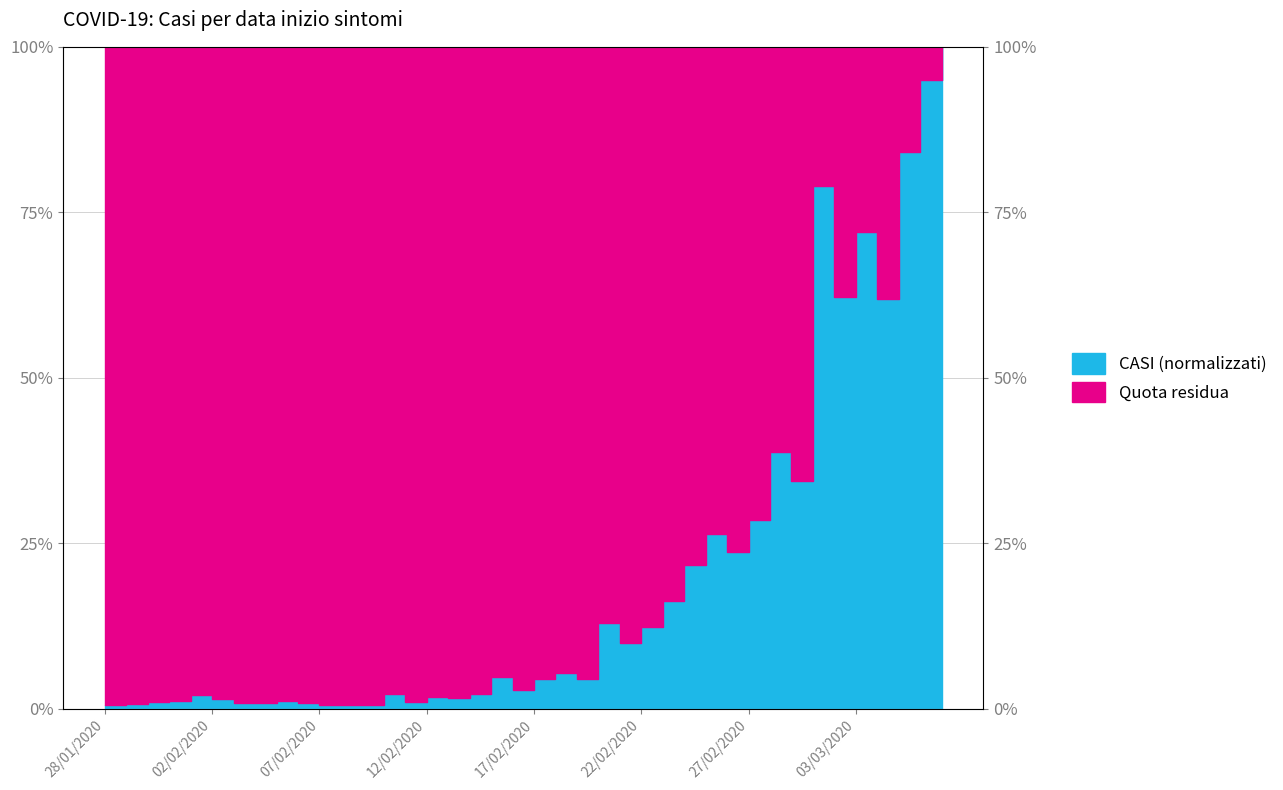

The chart shows a value of 0.5 at 11/02/2020. True or false?

False